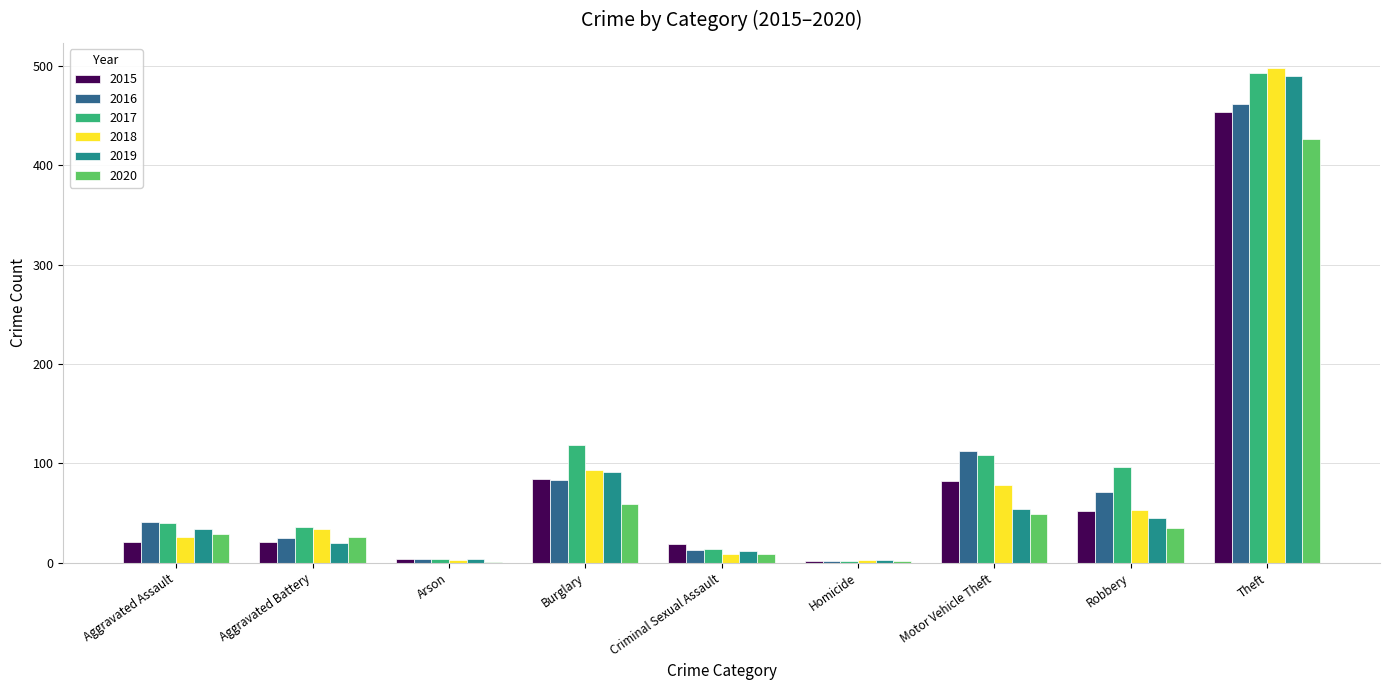

Which series changed the most between Aggravated Assault and Burglary?

2017